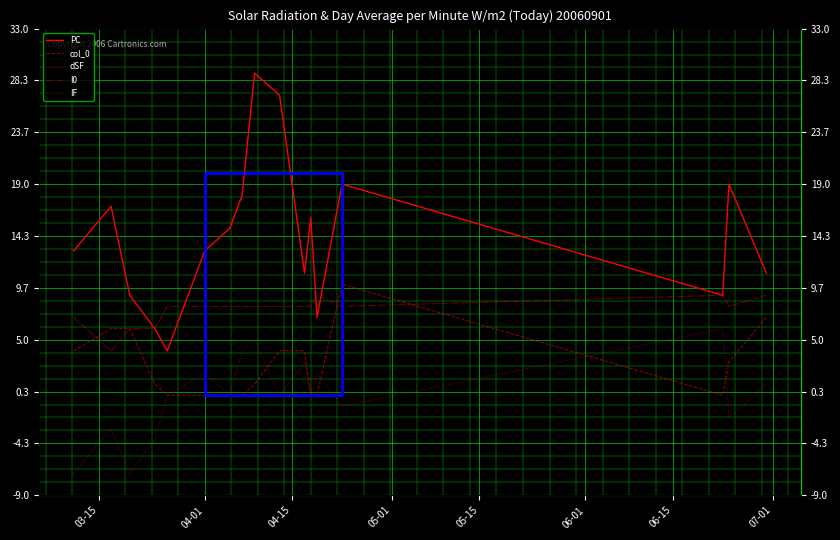

Where is dSF nearest to the value 0?

05-15